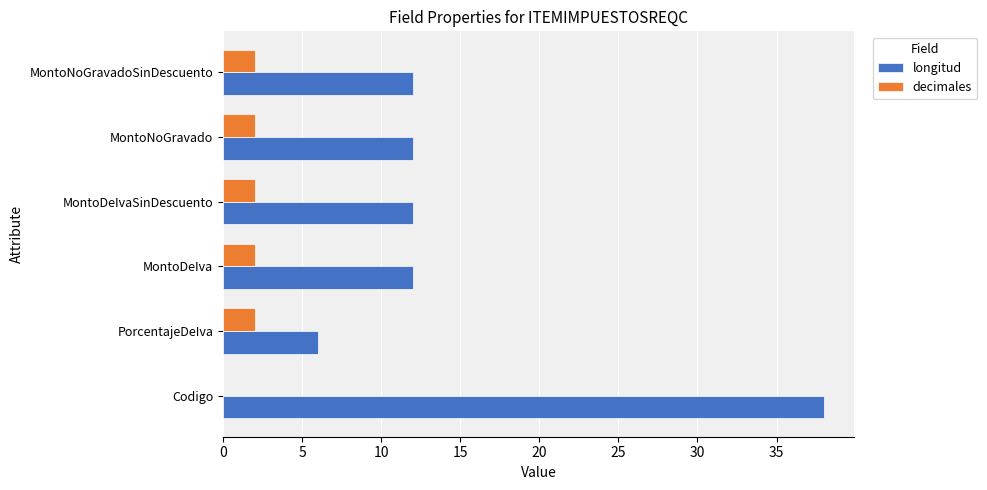

What is the maximum value shown in the chart?

38